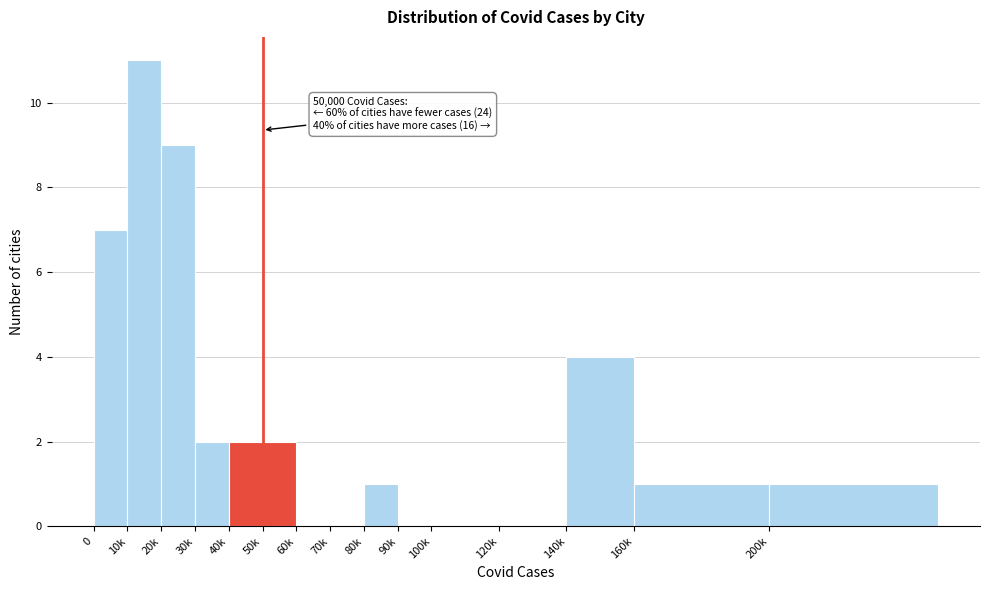

Reading left to right, extract all data points from this chart.

0=7	10k=11	20k=9	30k=2	40k=2	50k=2	60k=0	70k=0	80k=1	90k=0	100k=0	120k=0	140k=4	160k=1	200k=1